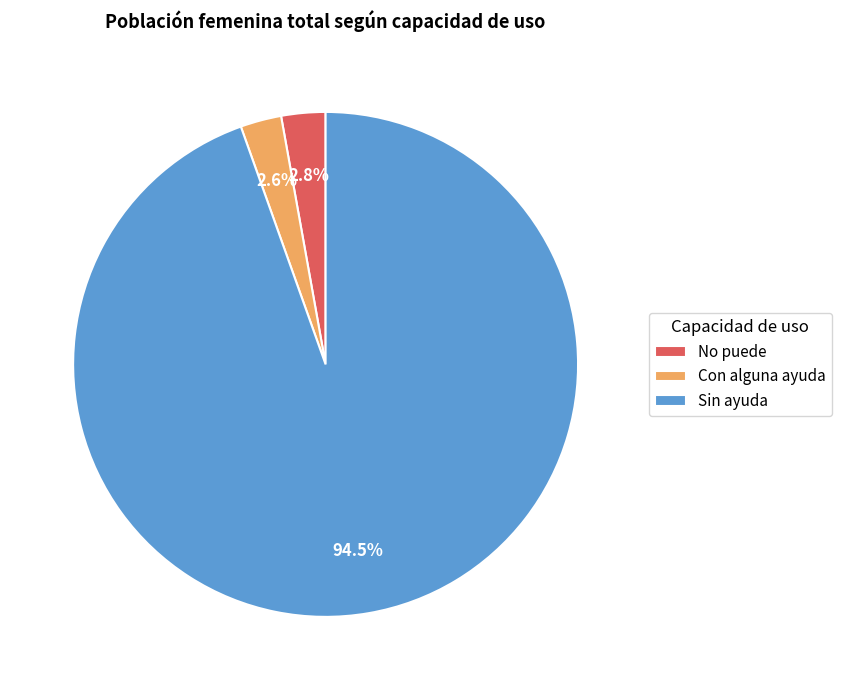

Which category has the biggest portion of the pie?

Sin ayuda